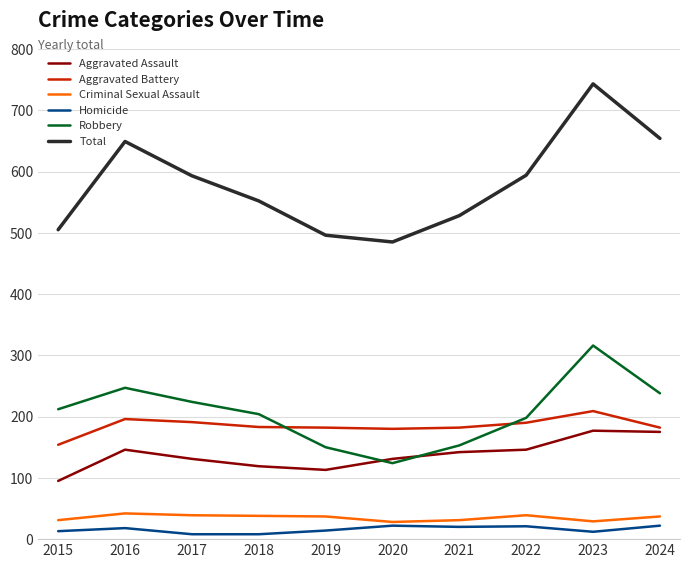

What is the difference between the maximum and minimum values in the Total series?

258